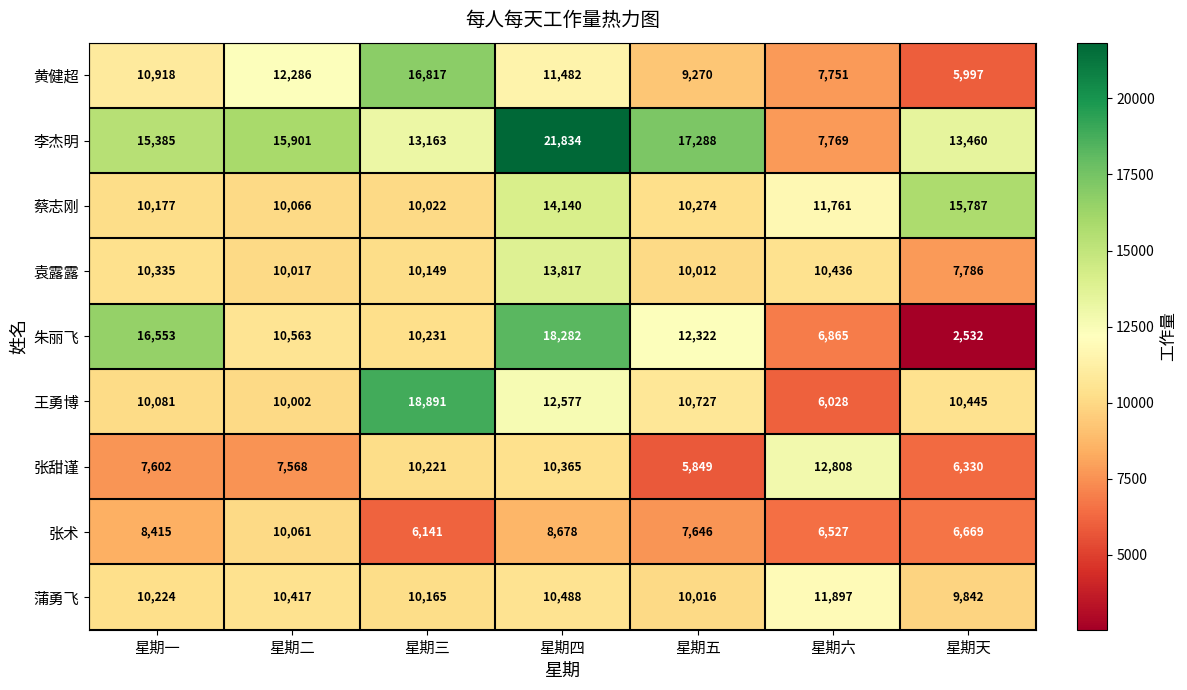

Rank the series at 星期一 from lowest to highest value.

张甜谨, 张术, 王勇博, 蔡志刚, 蒲勇飞, 袁露露, 黄健超, 李杰明, 朱丽飞